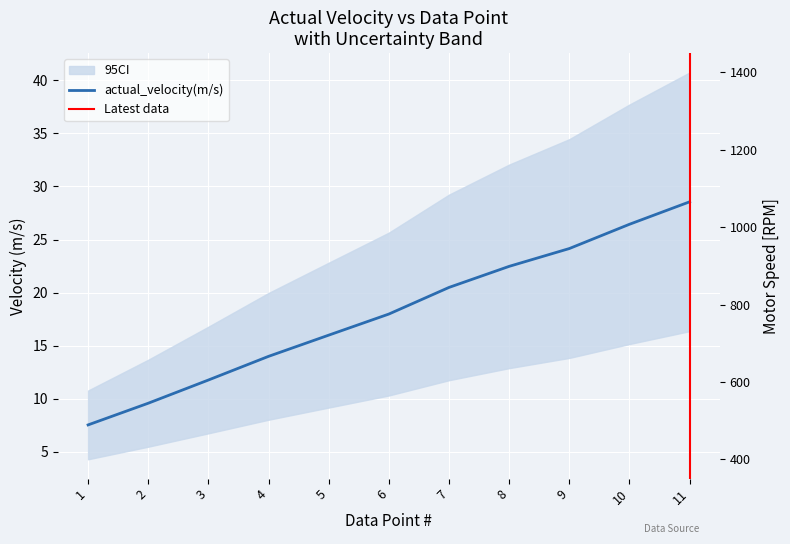

What is the maximum value shown in the chart?

28.6